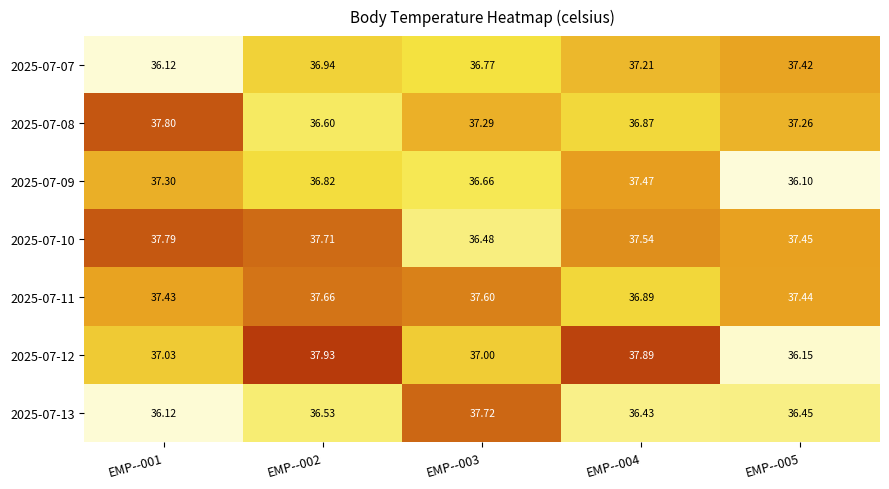

Count the number of data series in this chart.

7